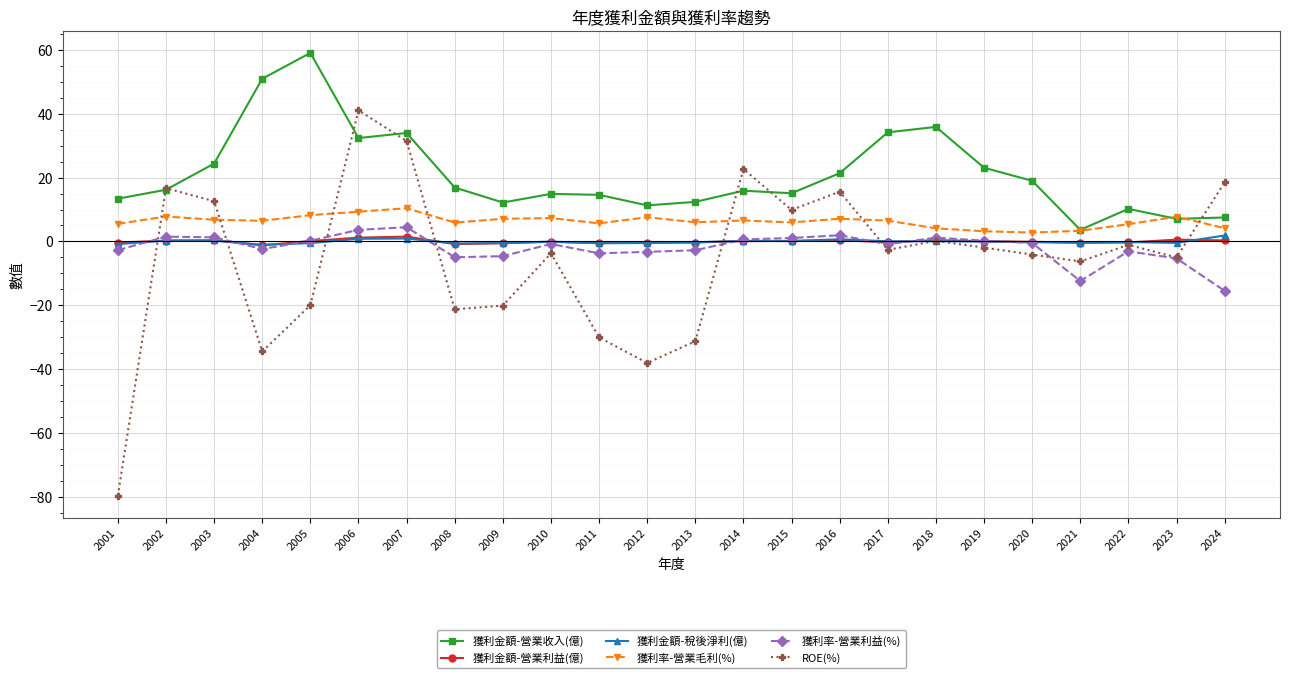

True or false: 獲利金額-稅後淨利(億) and ROE(%) cross at least once.

True